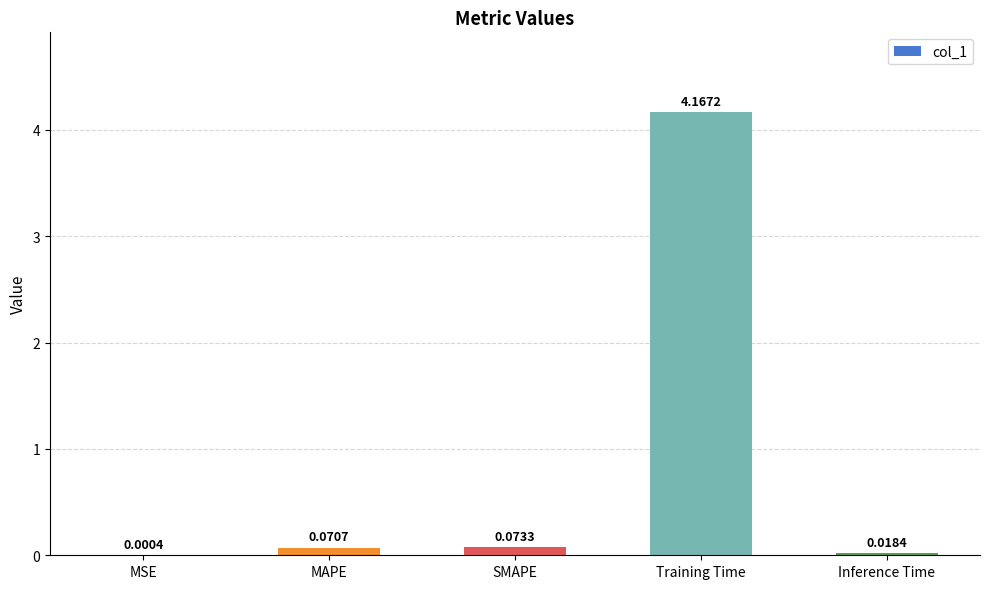

Which label corresponds to the largest value in the chart?

Training Time